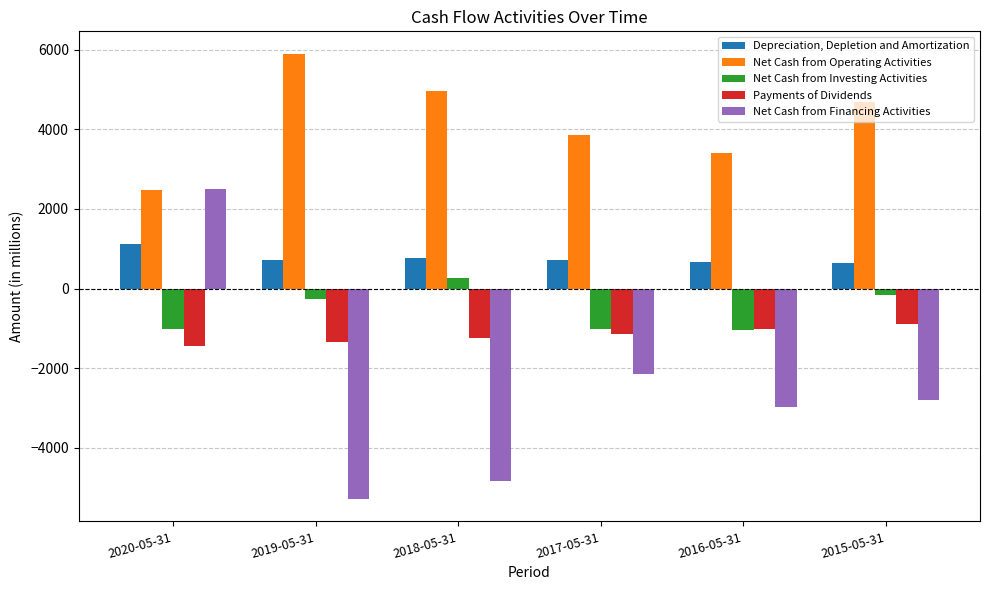

At 2019-05-31, list the series in order from largest to smallest.

Net Cash from Operating Activities, Depreciation, Depletion and Amortization, Net Cash from Investing Activities, Payments of Dividends, Net Cash from Financing Activities